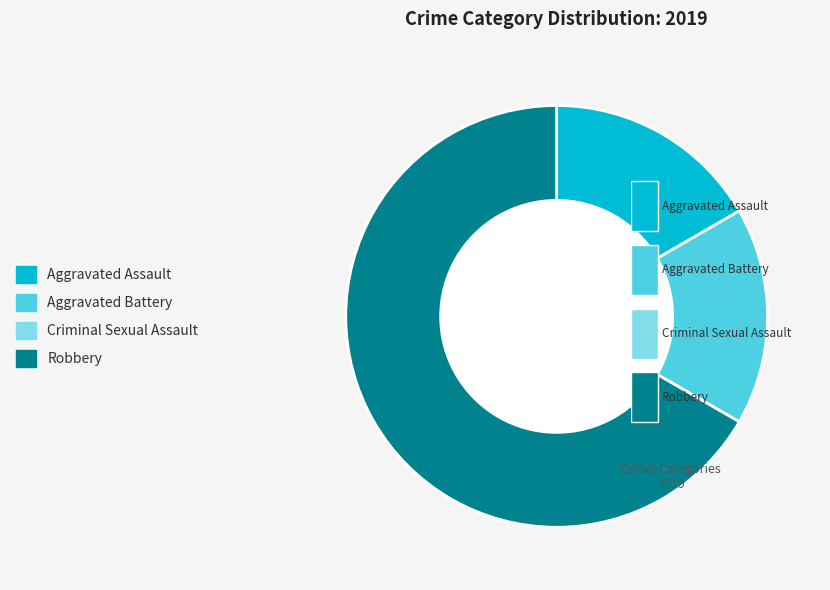

Is it true that Aggravated Battery is 7% of the pie?

False